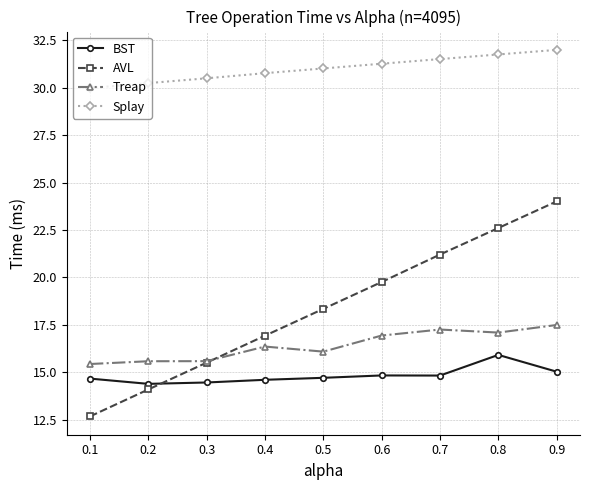

Where is Splay nearest to the value 30?

0.1